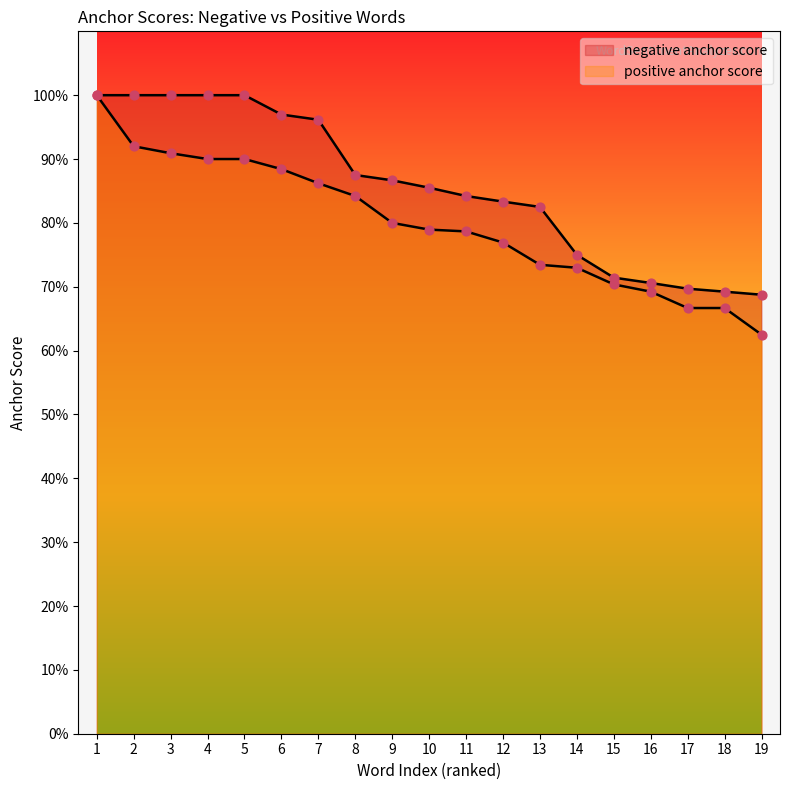

Which series has the largest total across all categories?

negative anchor score